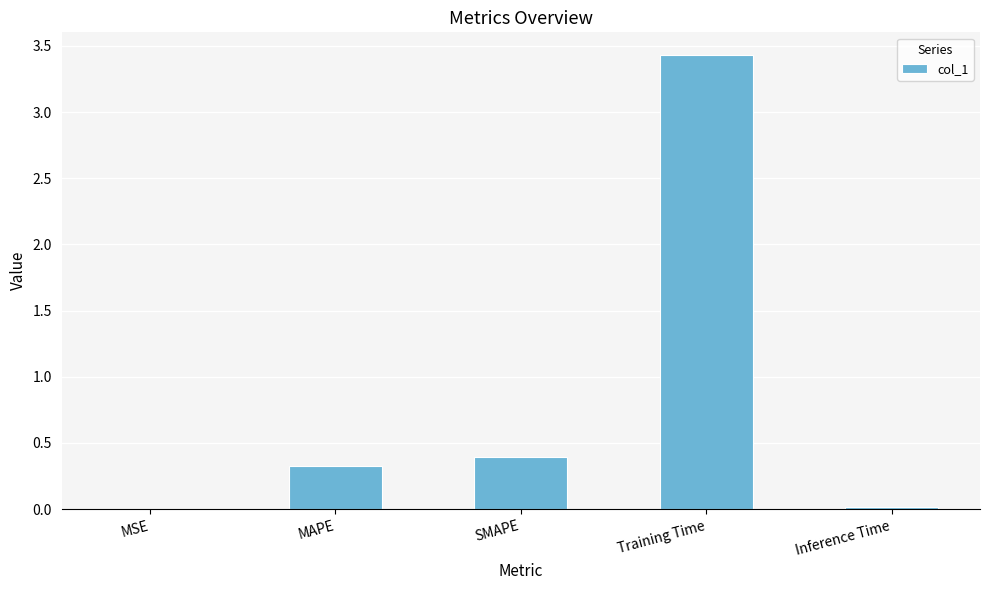

What is the change in value from SMAPE to Training Time?

+3.0